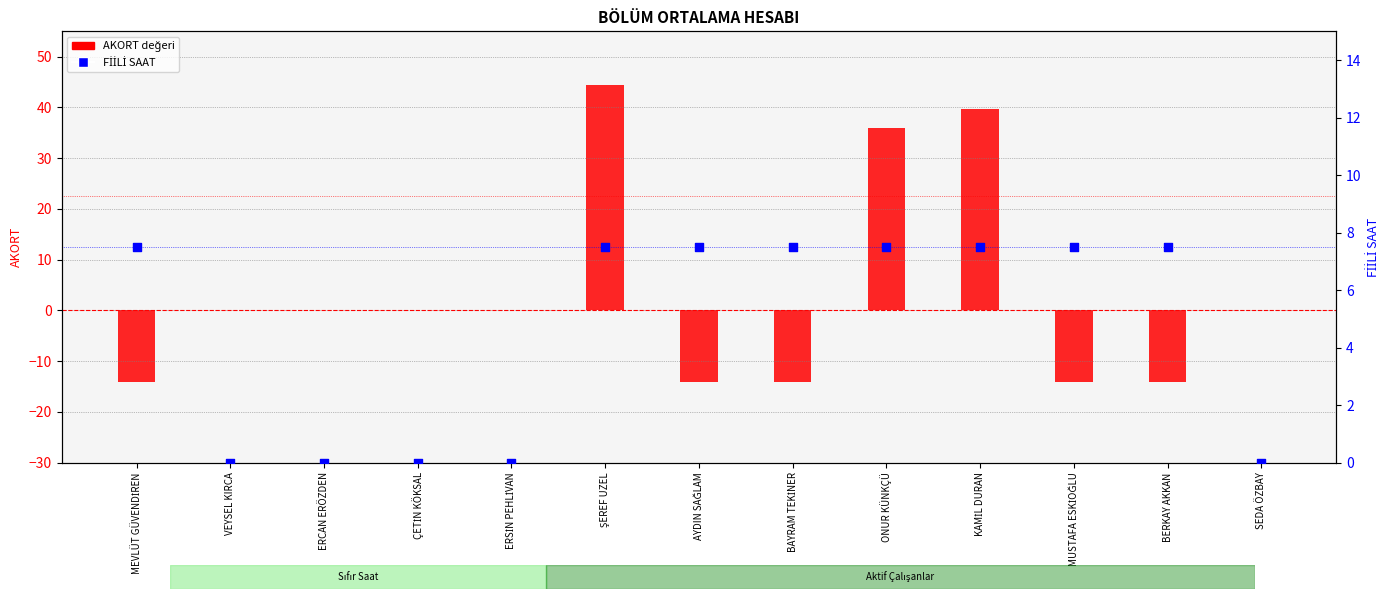

Which series reaches the maximum Y coordinate?

AKORT değeri